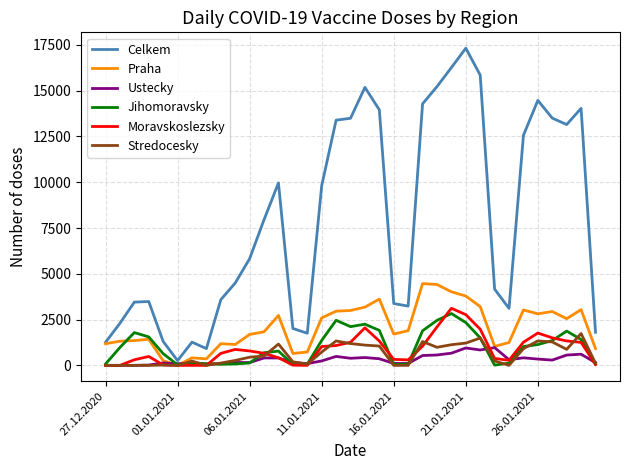

Which series has the widest spread of values?

Celkem